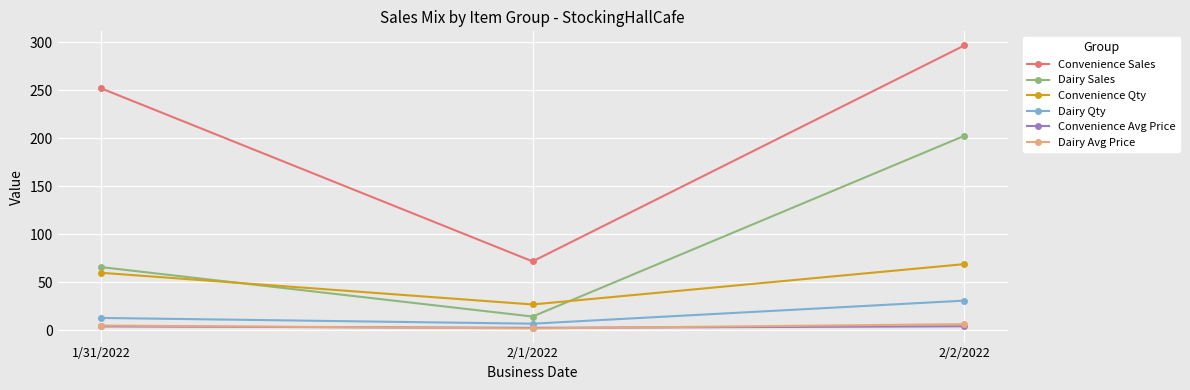

What is the label of the 1st point from the left?

1/31/2022